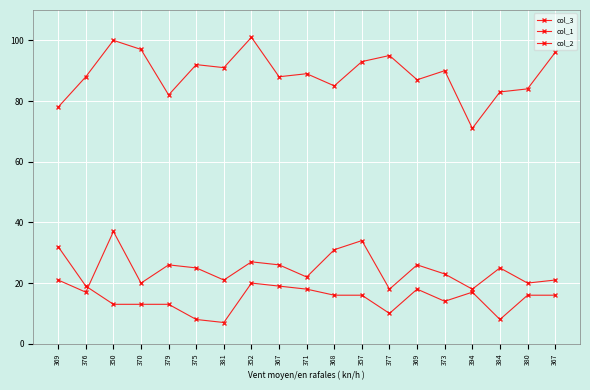

Does the chart have visible grid lines?

Yes